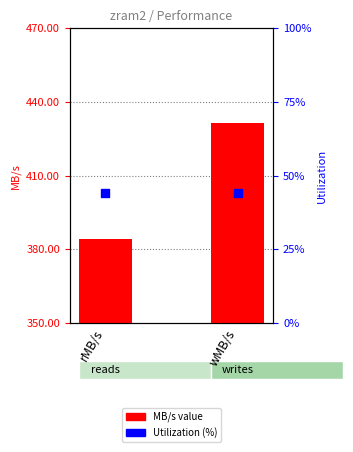

Which series contains the lowest Y value?

Utilization (%)